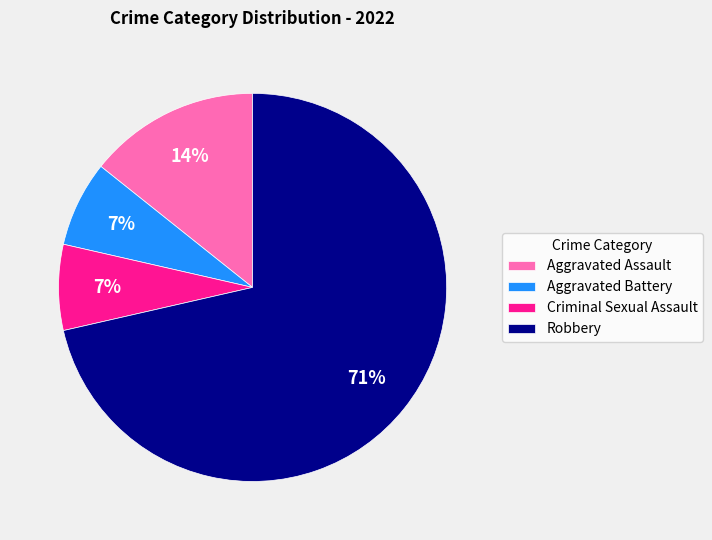

What is the ratio of the value at Criminal Sexual Assault to the value at Robbery?

0.1